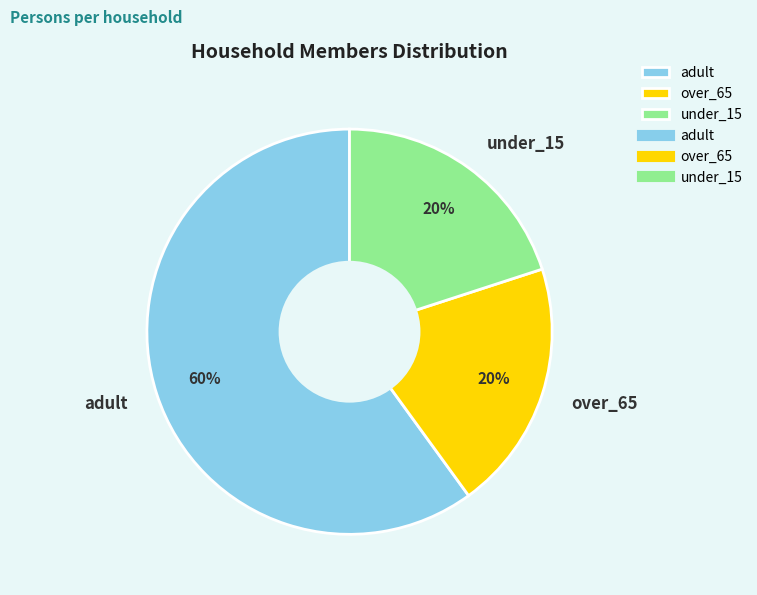

What is the largest slice in the pie chart?

adult